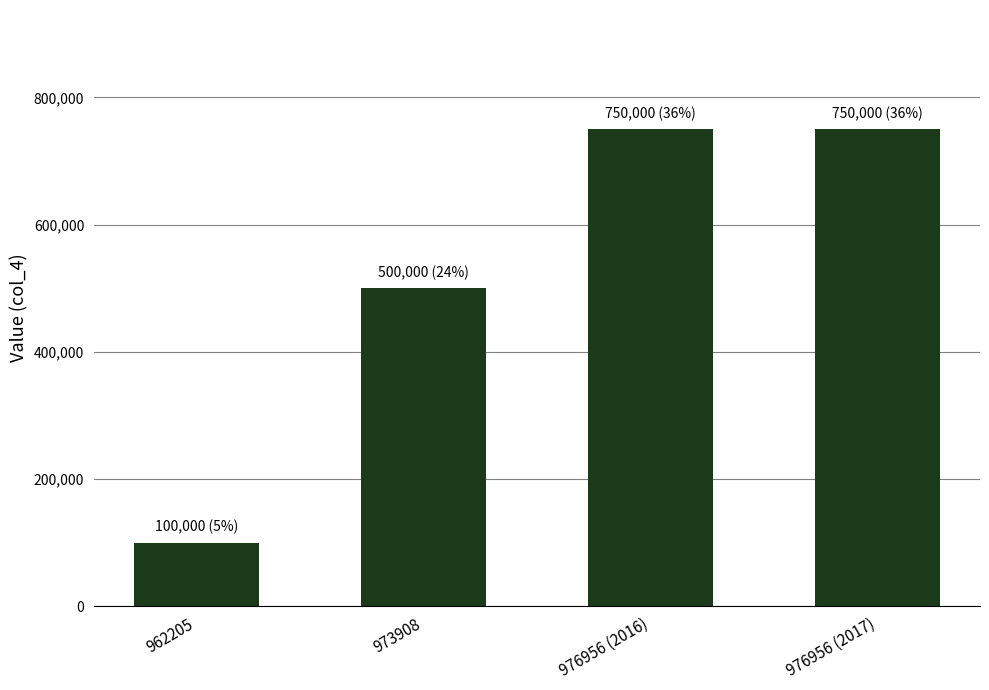

What is the average value?

525000